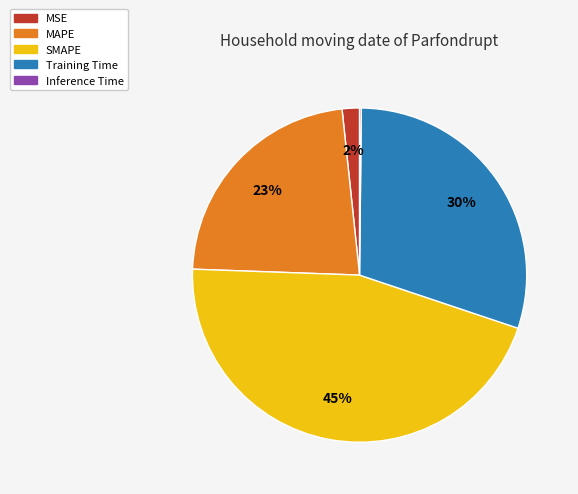

Is it true that MSE is 2% of the pie?

True